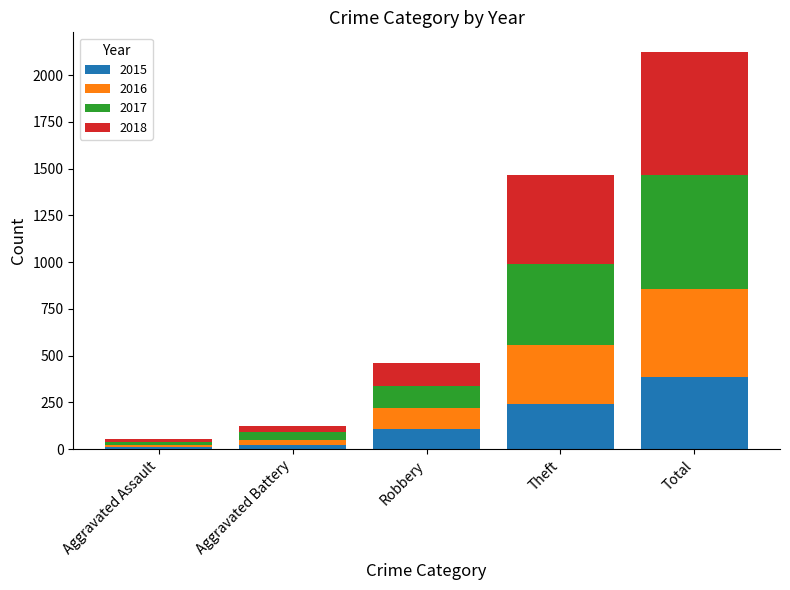

What is the total value across all series at Robbery?

459